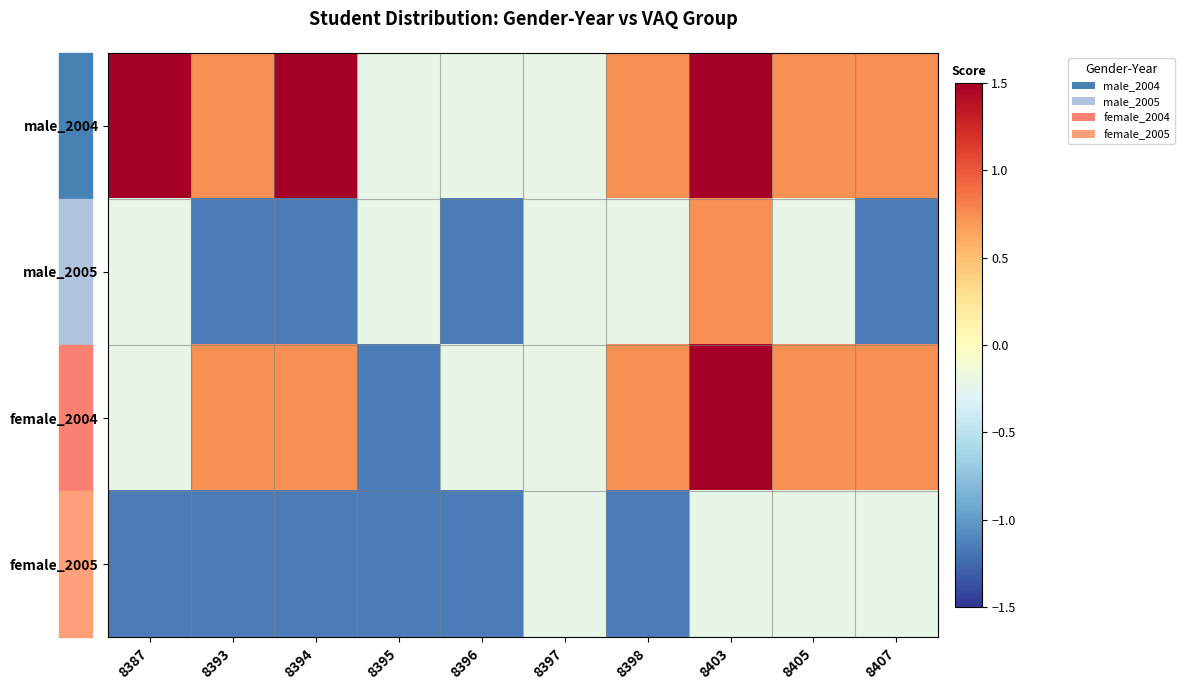

Reading left to right, list all the values displayed in this chart.

male_2004: 8387=1.5	8393=0.7	8394=1.5	8395=-0.2	8396=-0.2	8397=-0.2	8398=0.7	8403=1.5	8405=0.7	8407=0.7
male_2005: 8387=-0.2	8393=-1.2	8394=-1.2	8395=-0.2	8396=-1.2	8397=-0.2	8398=-0.2	8403=0.7	8405=-0.2	8407=-1.2
female_2004: 8387=-0.2	8393=0.7	8394=0.7	8395=-1.2	8396=-0.2	8397=-0.2	8398=0.7	8403=1.5	8405=0.7	8407=0.7
female_2005: 8387=-1.2	8393=-1.2	8394=-1.2	8395=-1.2	8396=-1.2	8397=-0.2	8398=-1.2	8403=-0.2	8405=-0.2	8407=-0.2